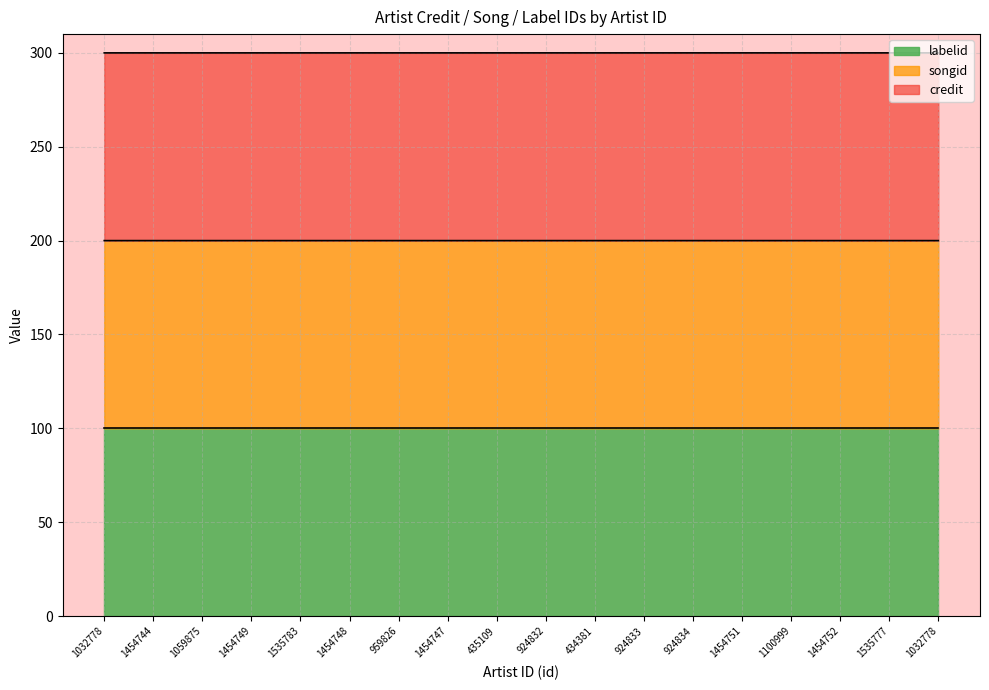

Which series has the largest range (max minus min)?

songid